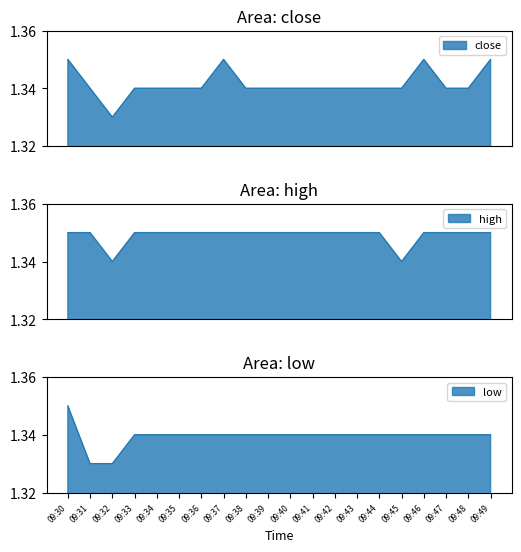

Which series has the largest range (max minus min)?

close